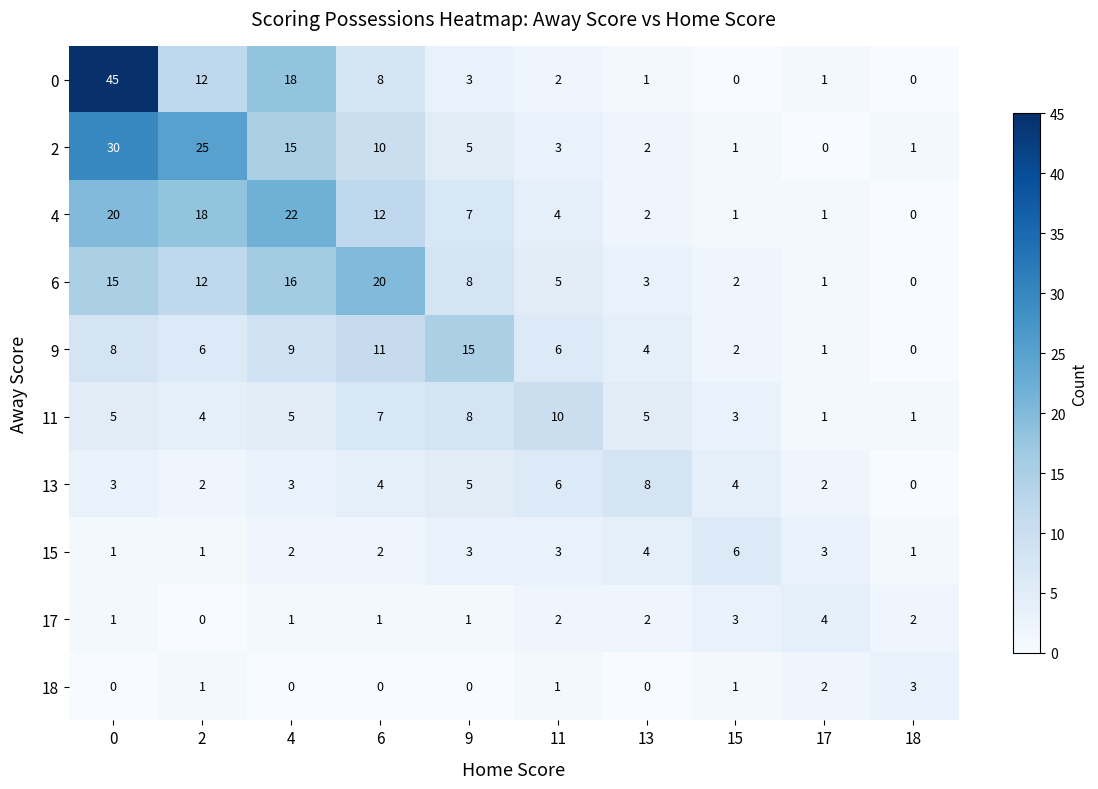

What is the difference between the highest and lowest values at 2?

25